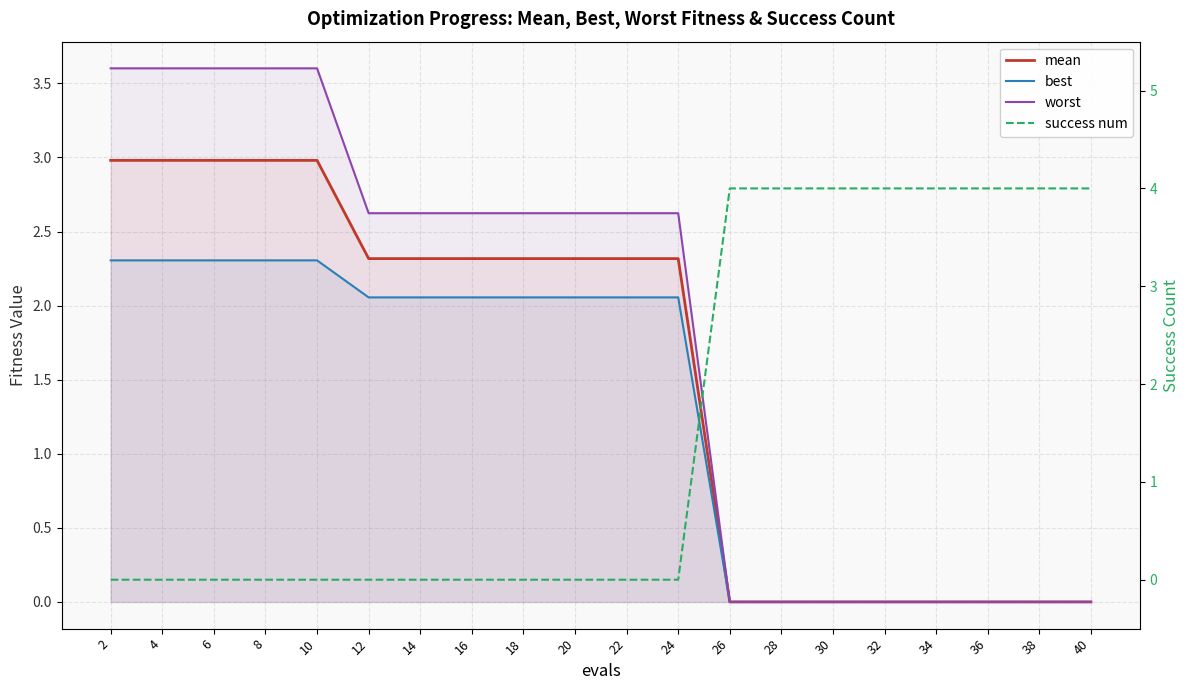

Between 6 and 28, which series saw the biggest shift?

success num